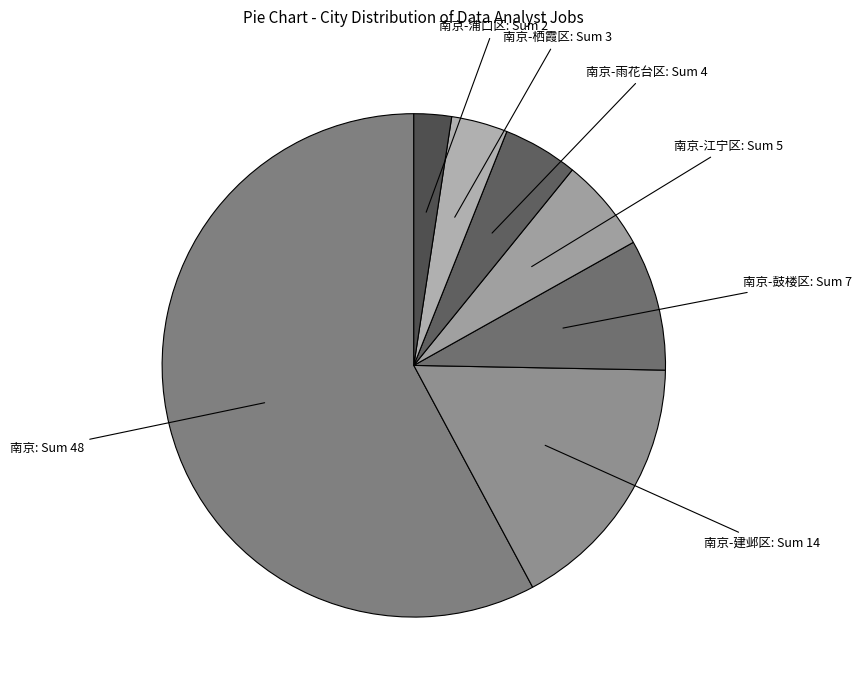

Which category has the biggest portion of the pie?

南京